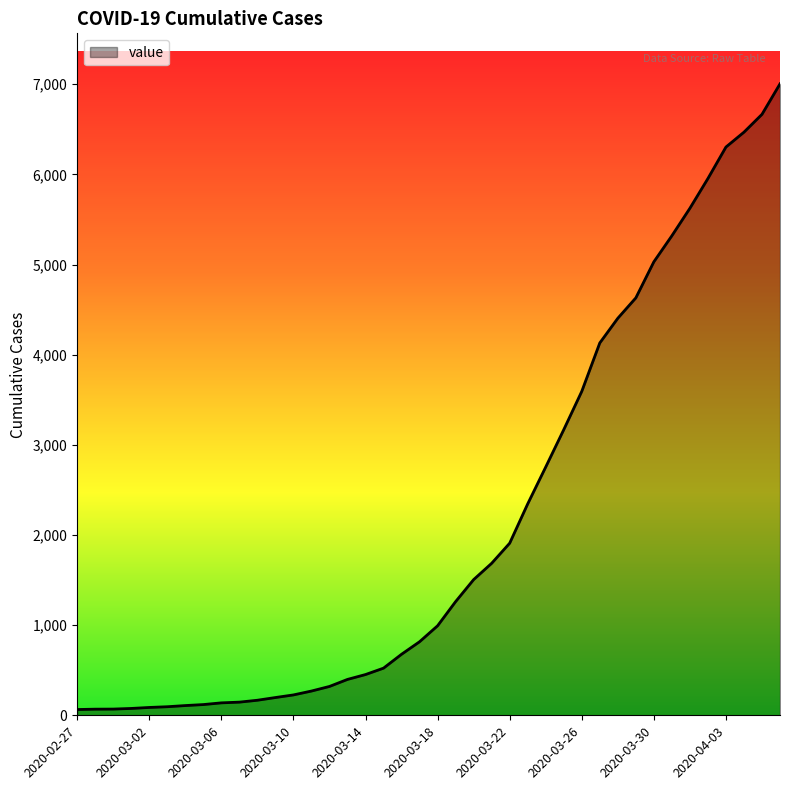

What is the maximum value shown in the chart?

7004